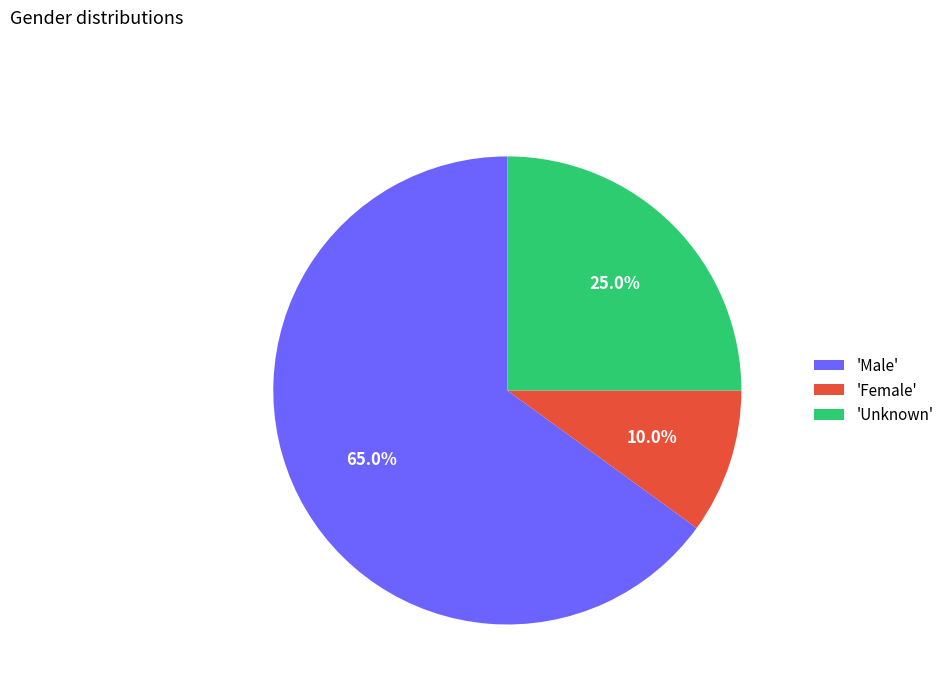

What portion of the pie excludes 'Male'?

35.0%